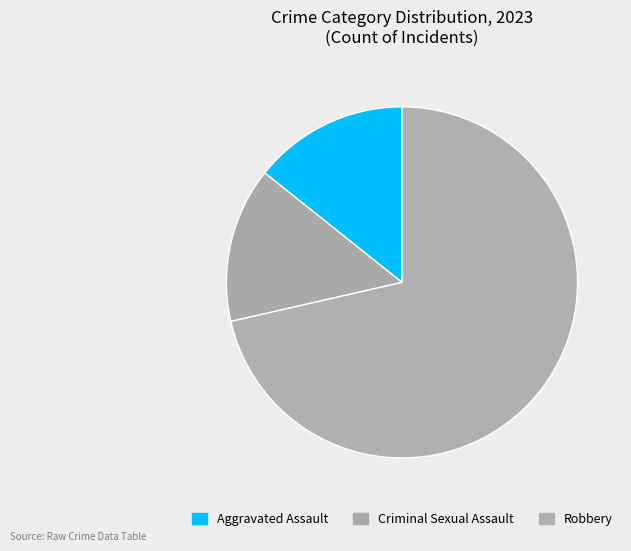

How many slices are in this pie chart?

3